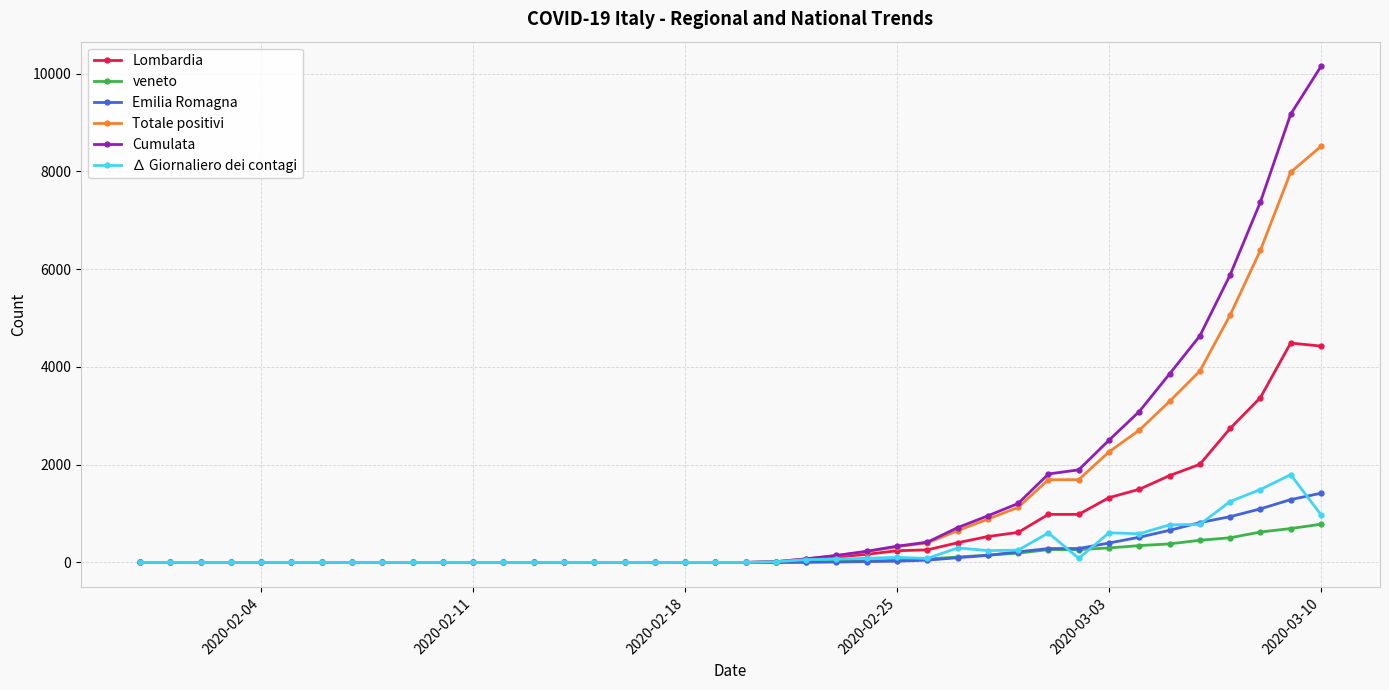

What are all the series names shown in the legend?

Lombardia, veneto, Emilia Romagna, Totale positivi, Cumulata, ∆ Giornaliero dei contagi